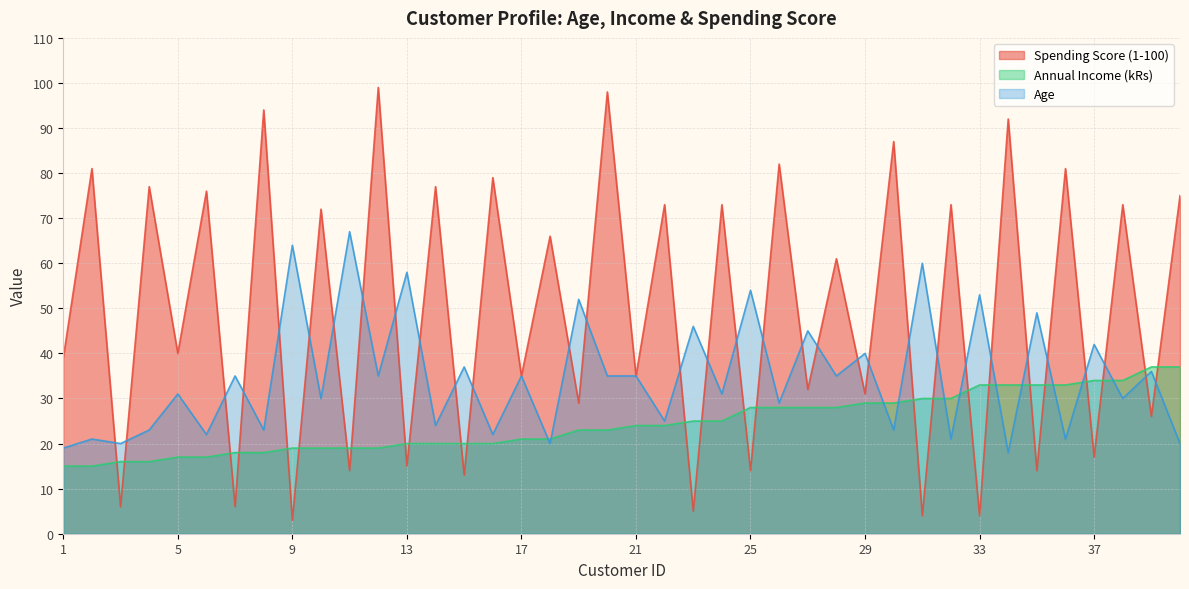

Where do Age and Annual Income (kRs) first cross each other?

17 and 18